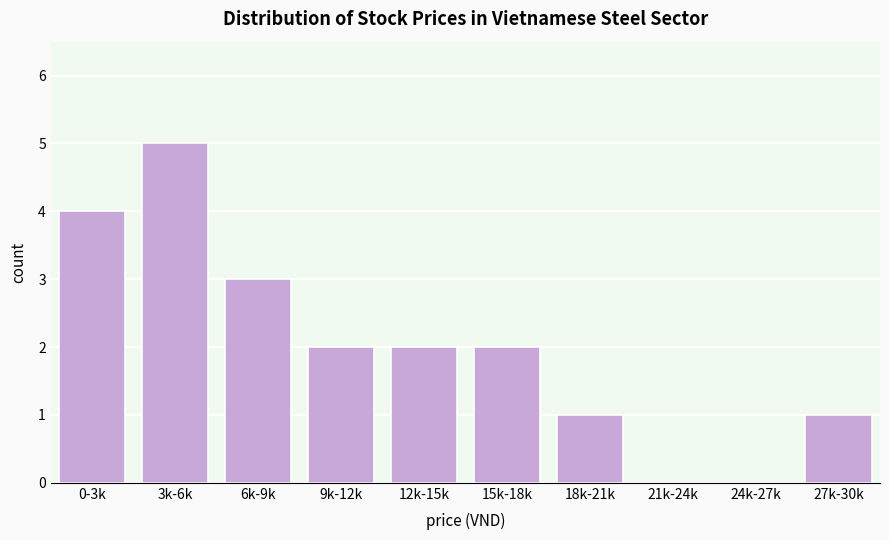

Reading left to right, what are all the values shown in this chart?

0-3k=4	3k-6k=5	6k-9k=3	9k-12k=2	12k-15k=2	15k-18k=2	18k-21k=1	21k-24k=0	24k-27k=0	27k-30k=1